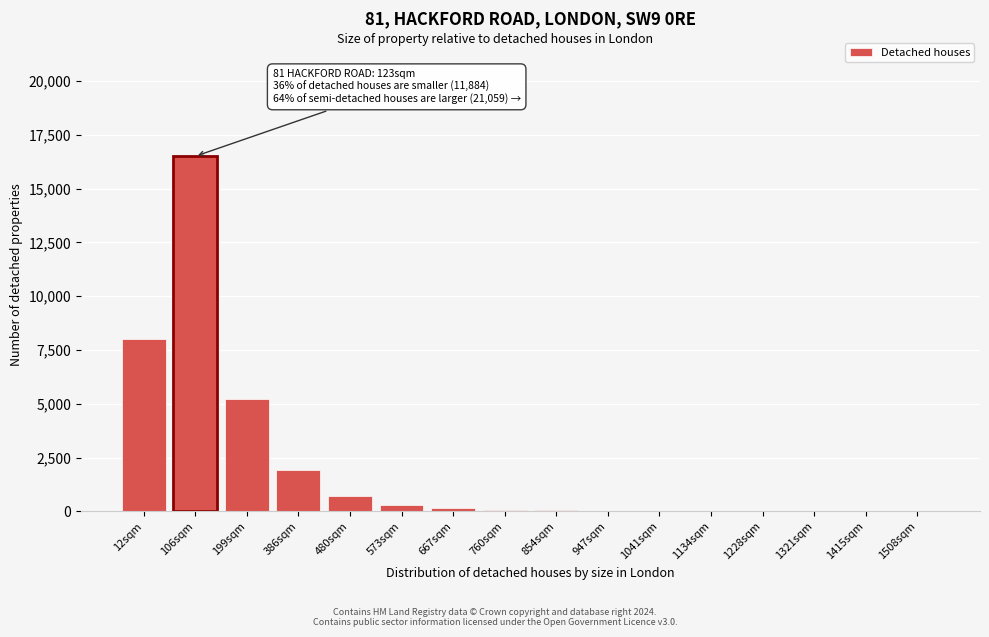

The chart shows a value of 80 at 760sqm. True or false?

True